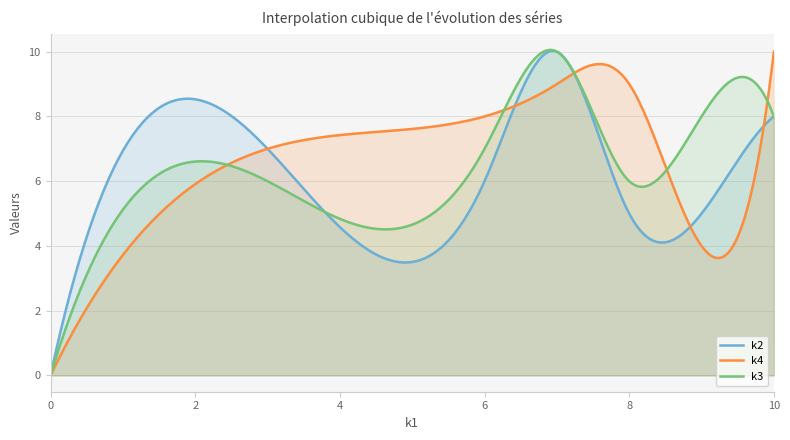

Count the k3 values in the range 6 to 8.

7